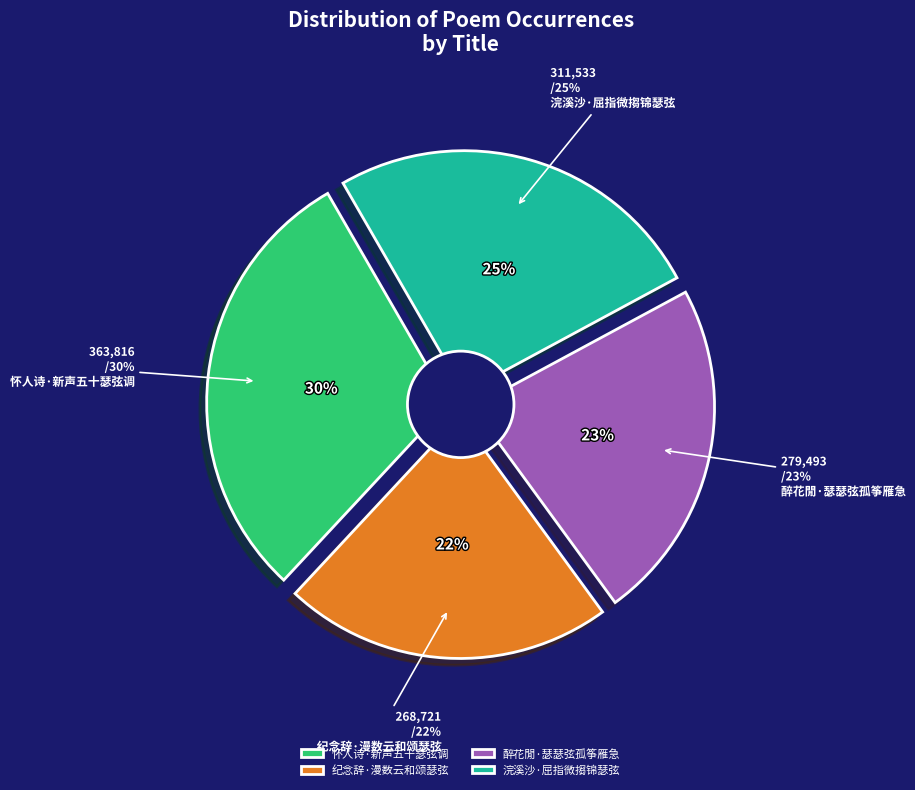

To the nearest percent, what is the average slice percentage?

25%